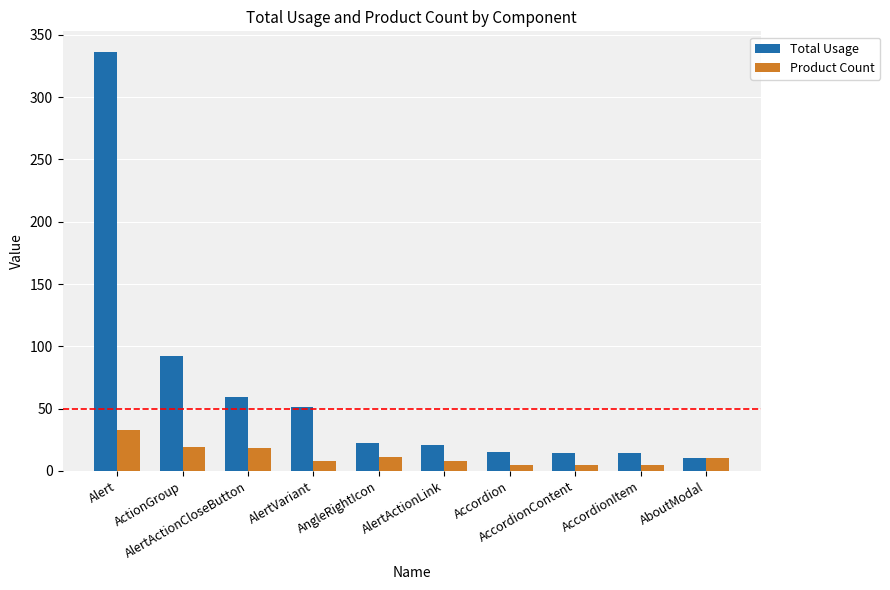

True or false: Total Usage has a value of 22 at AngleRightIcon.

True